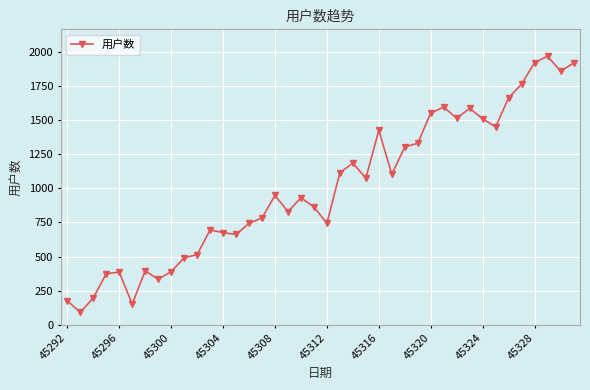

True or false: the data has more than 2 interior local peaks.

True